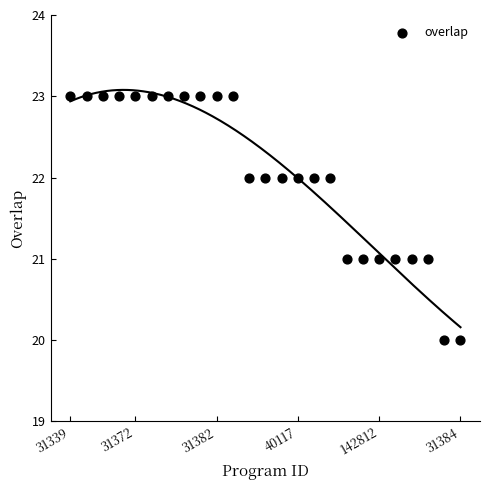

What is the range of Y values (max minus min)?

3